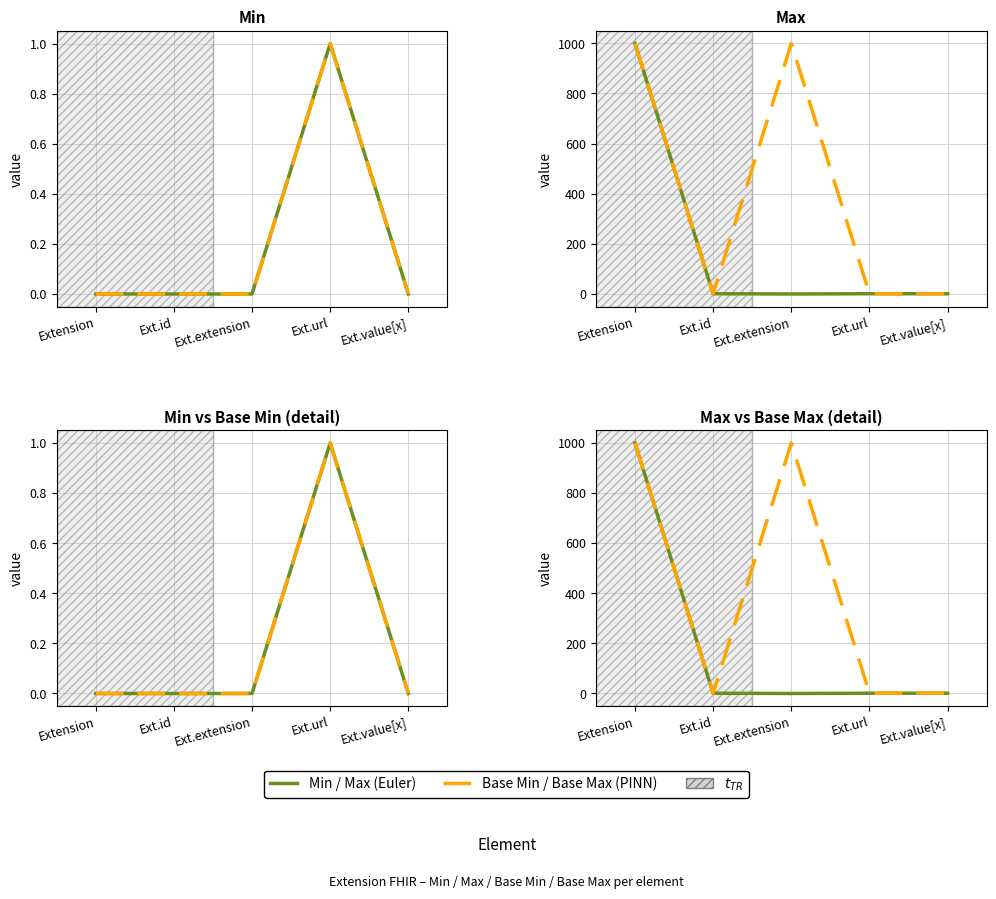

What is the highest value of the Base Min (PINN) series?

1